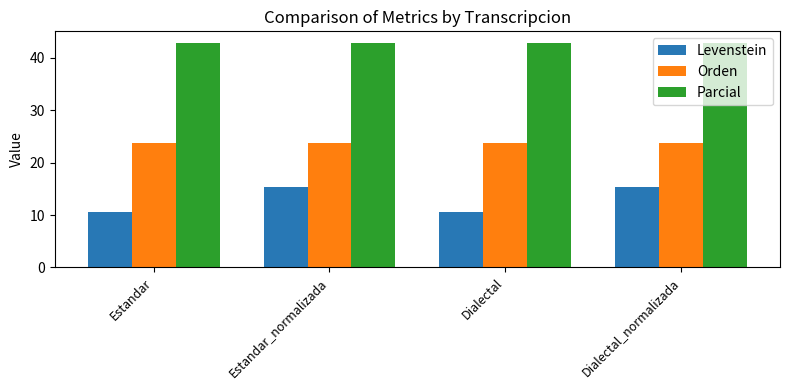

Where does the Levenstein series first go above 15?

Estandar_normalizada